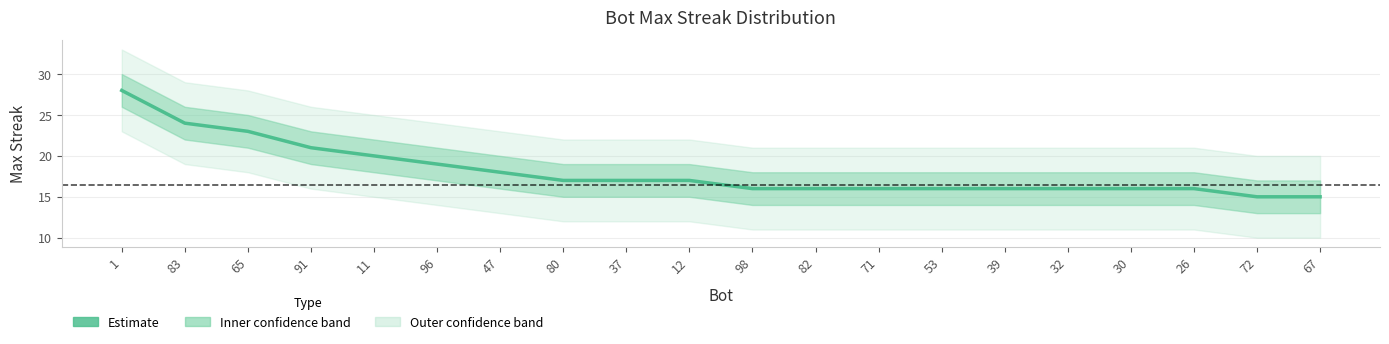

Rank the categories by value from lowest to highest.

72, 67, 98, 82, 71, 53, 39, 32, 30, 26, 80, 37, 12, 47, 96, 11, 91, 65, 83, 1